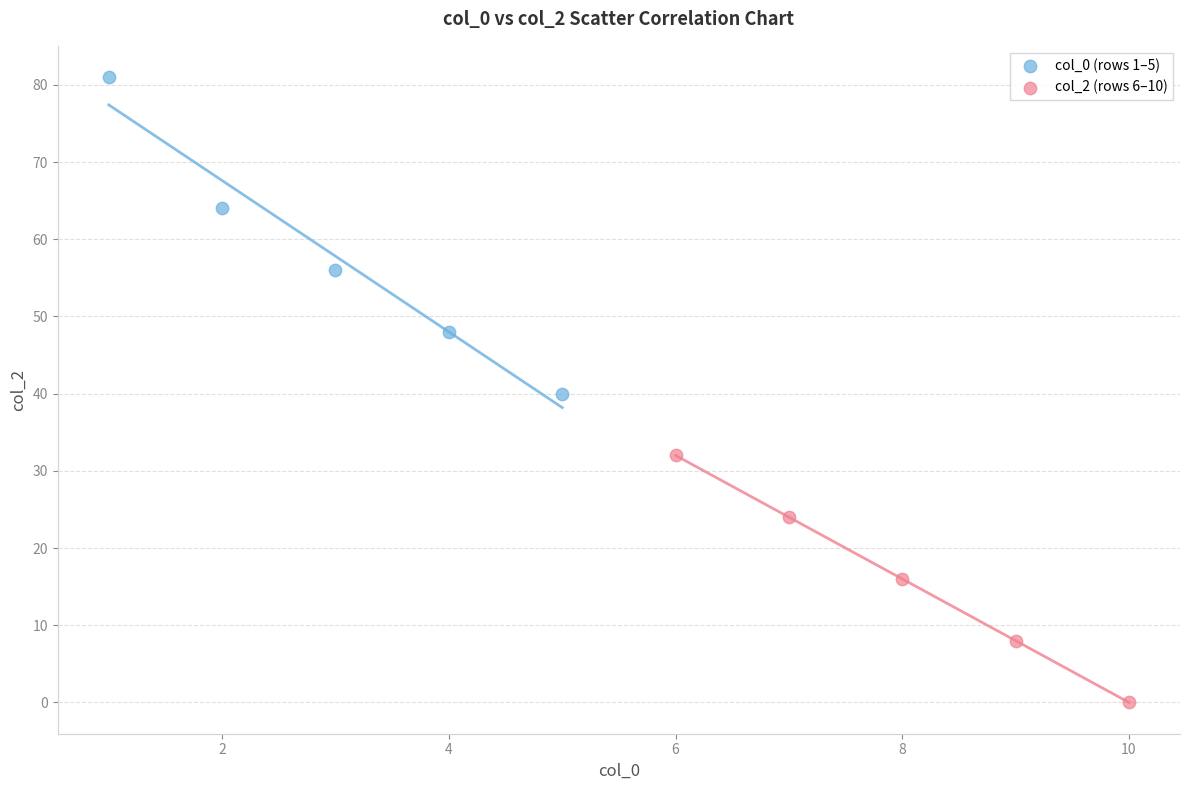

Which series contains the highest Y value?

col_0 (rows 1–5)